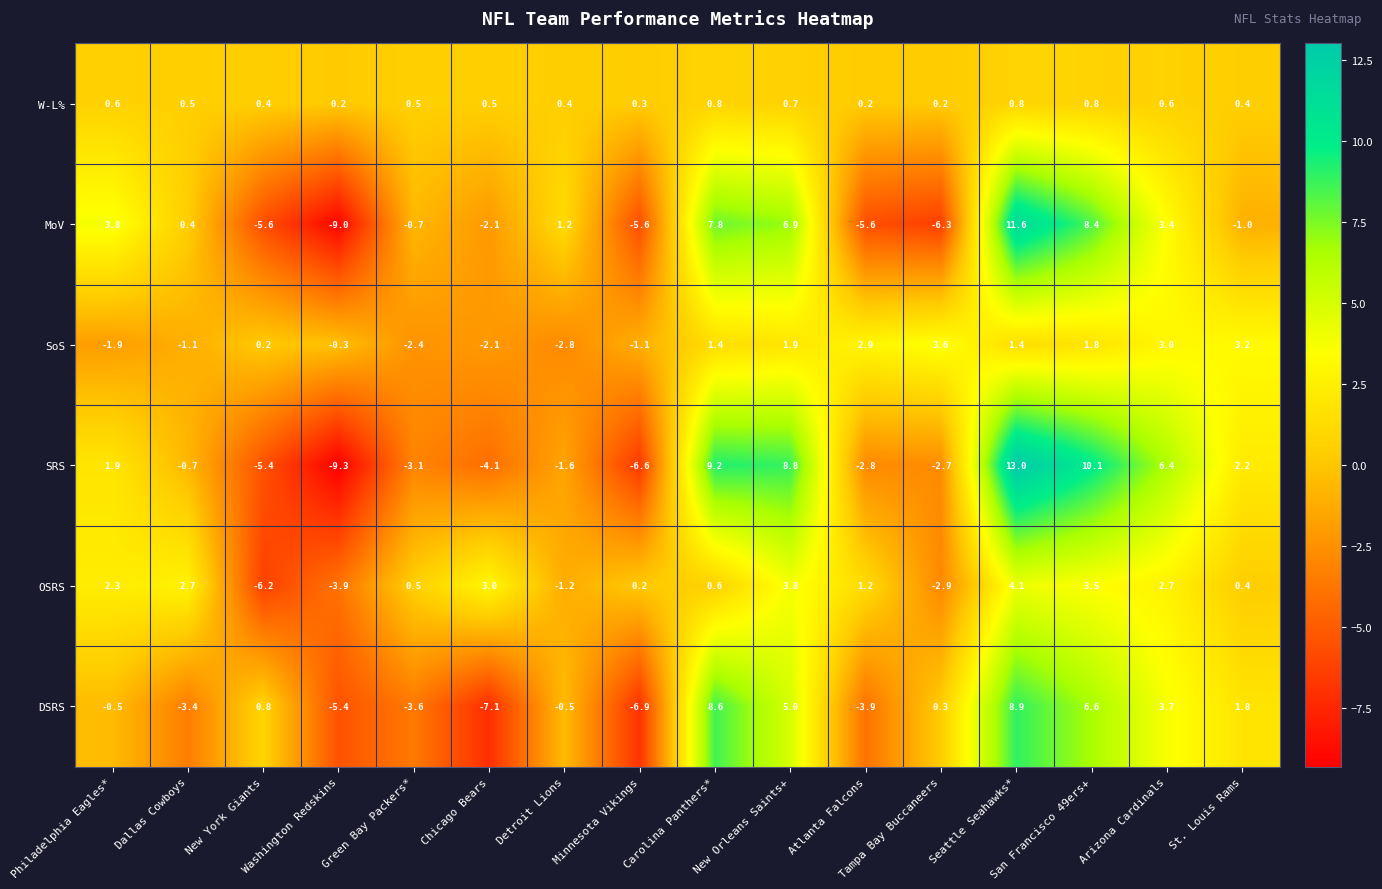

Which series has the widest spread of values?

SRS